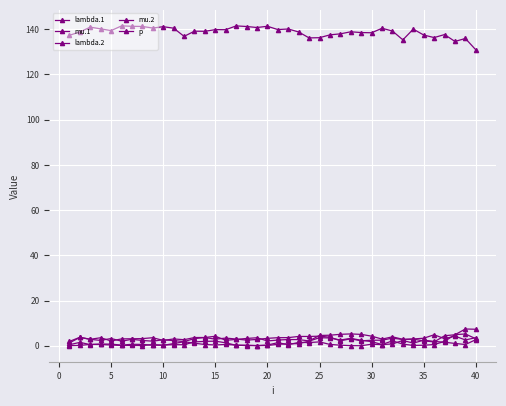

True or false: mu.2 and p cross at least once.

False